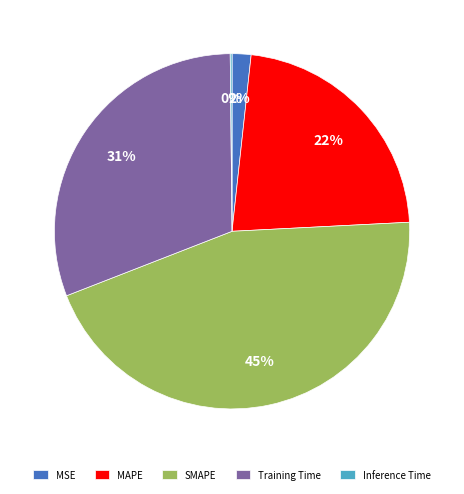

Is the sum of MAPE and SMAPE greater than half?

Yes